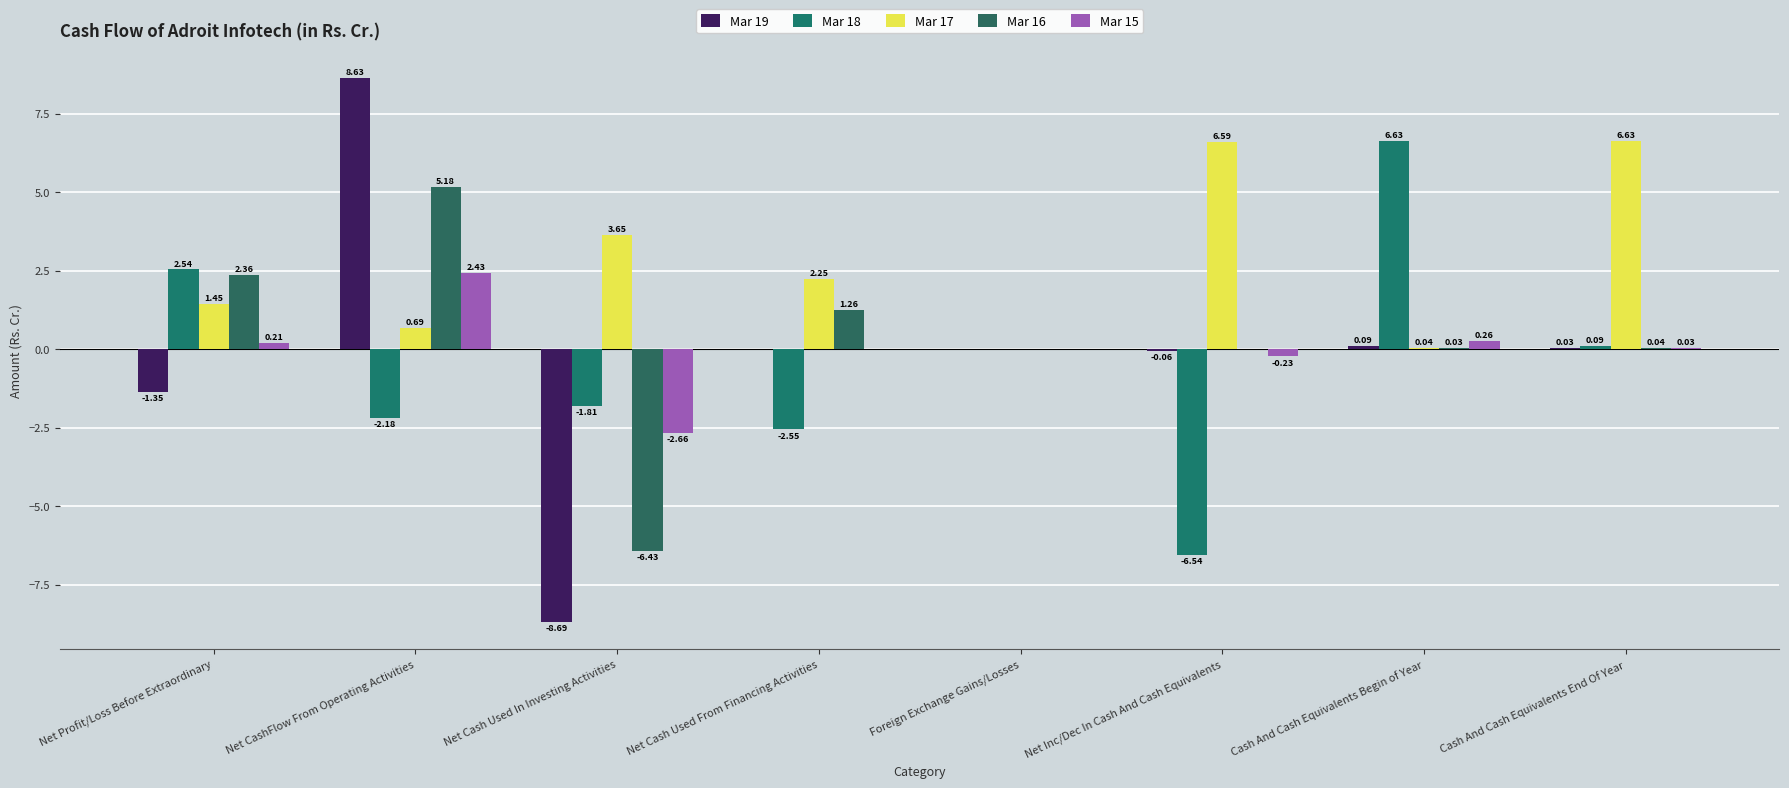

How many groups of bars are there?

8